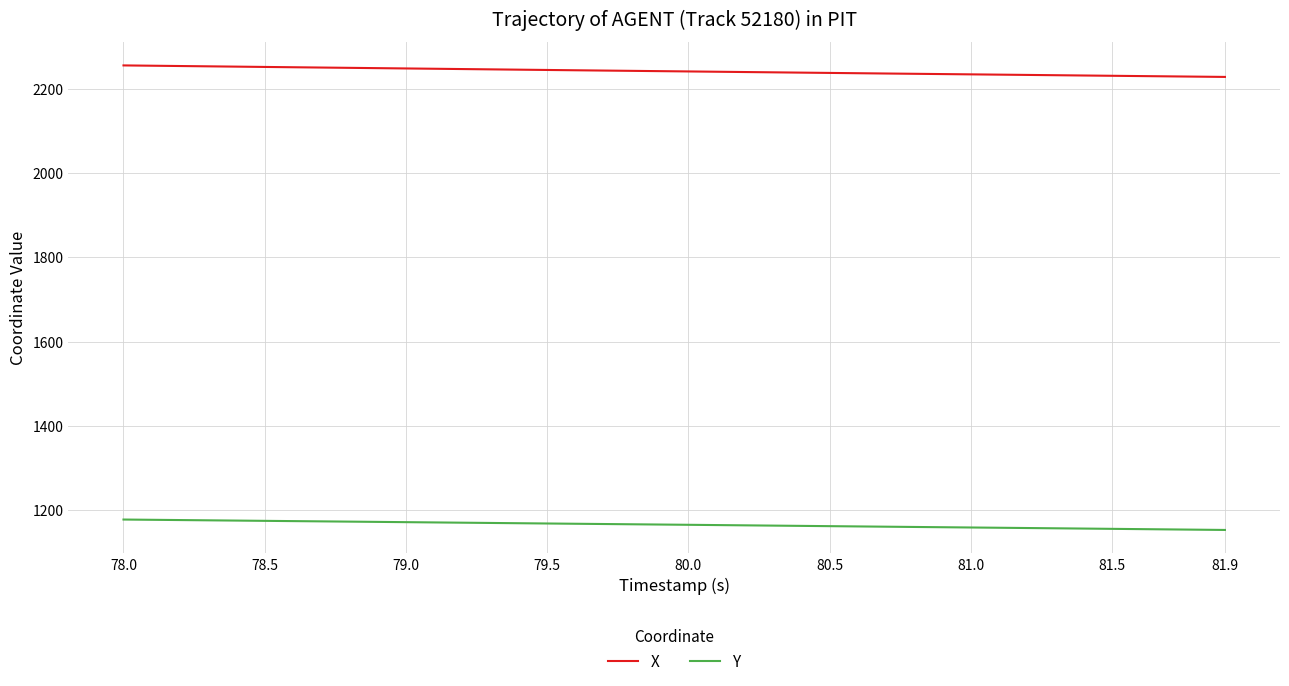

What is the smallest value displayed?

1152.3